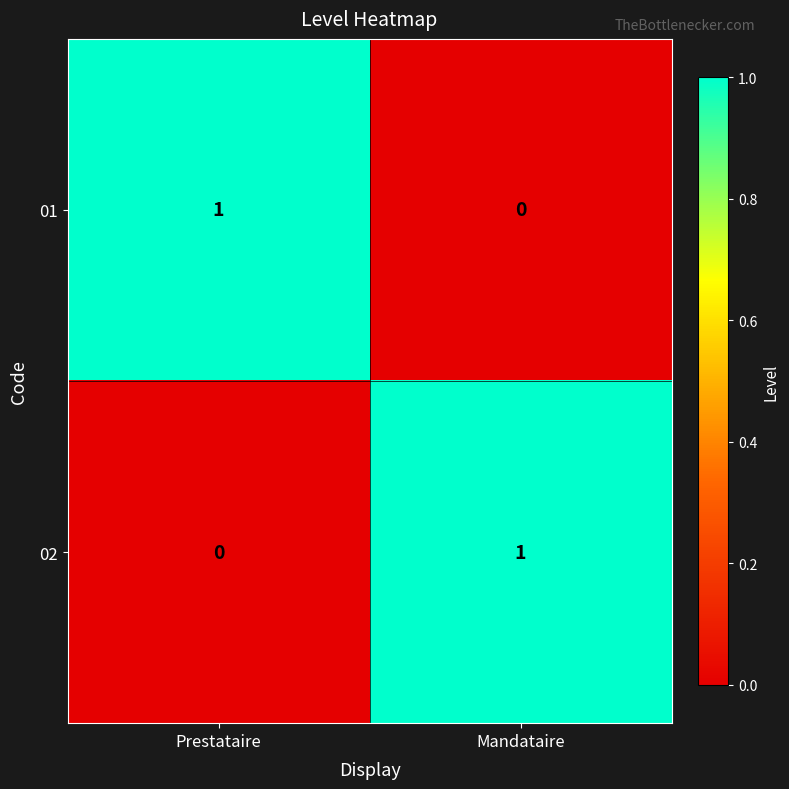

What is the difference between the highest and lowest values at Mandataire?

1